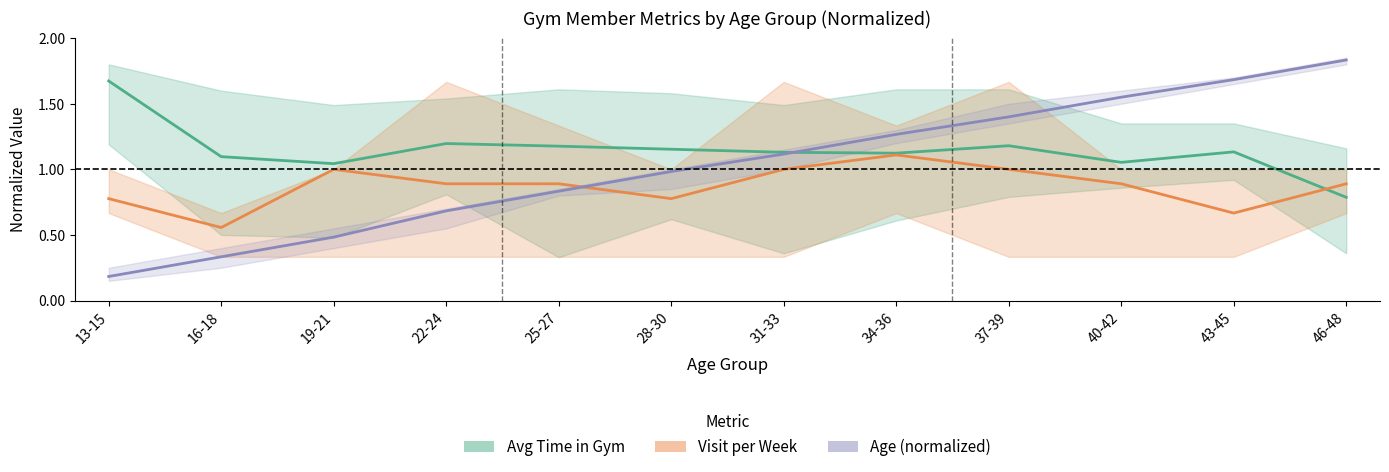

How many lines are shown in the chart?

3